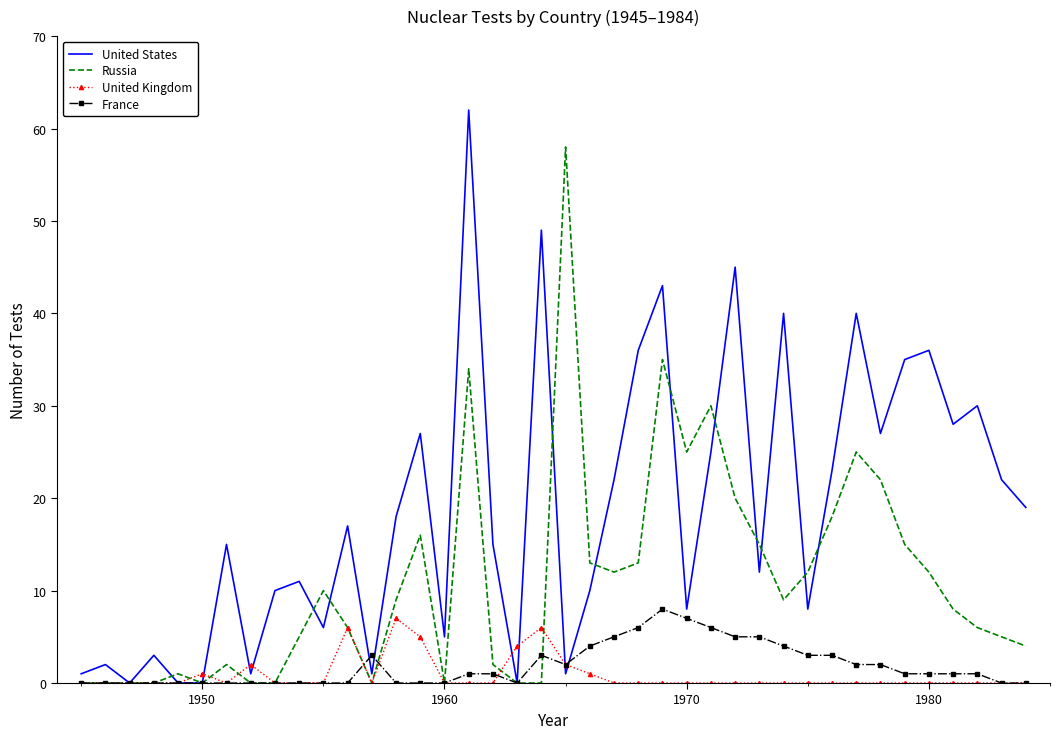

What is the greatest value displayed?

62